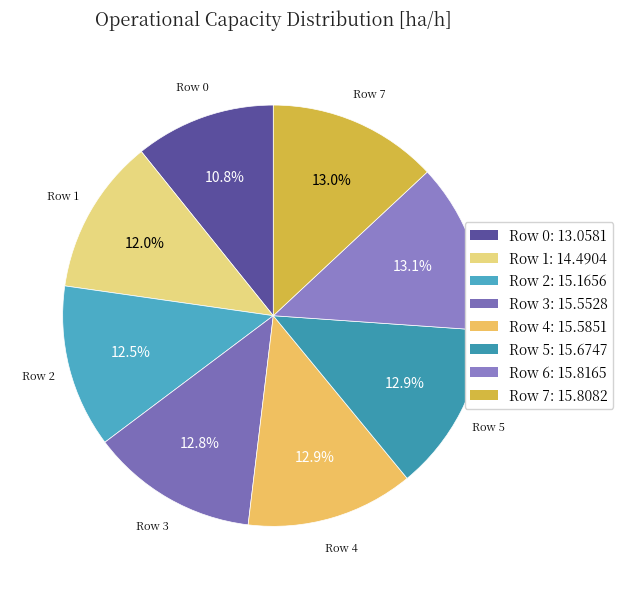

What is the total percentage of Row 3 and Row 6?

25.9%